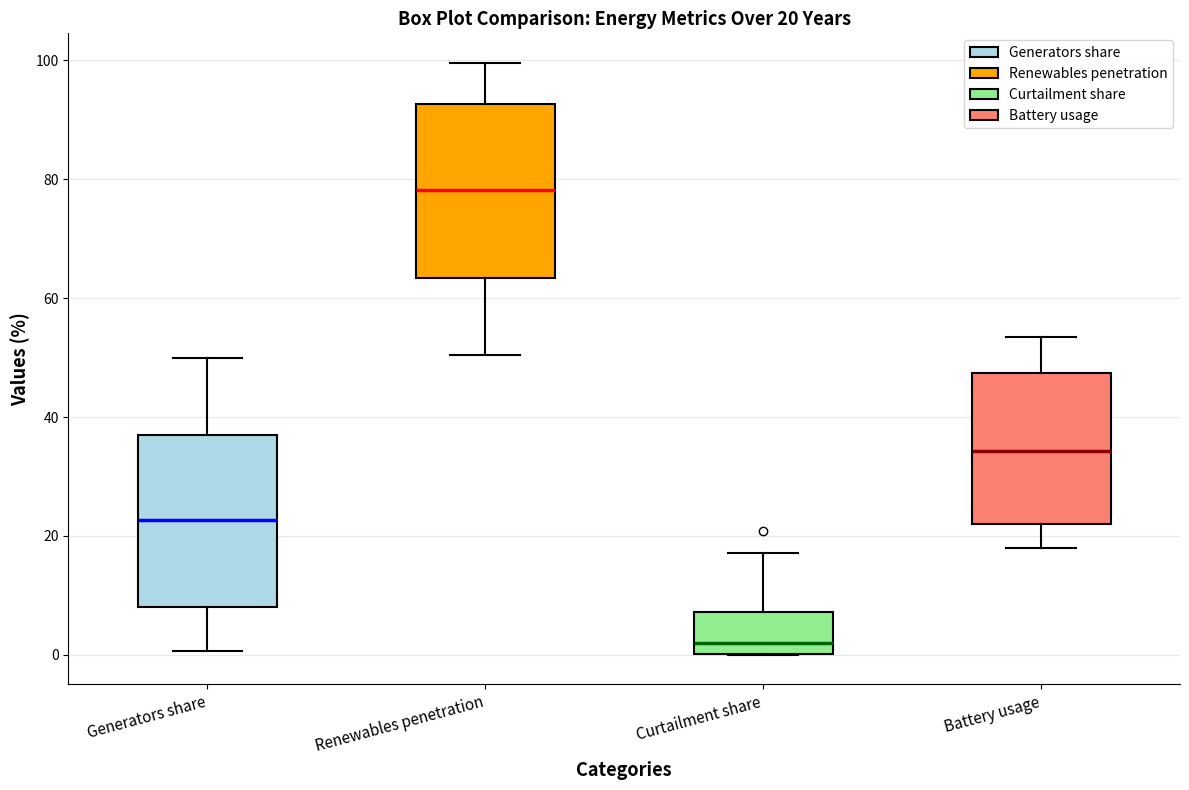

Which box's median line is the highest?

Renewables penetration